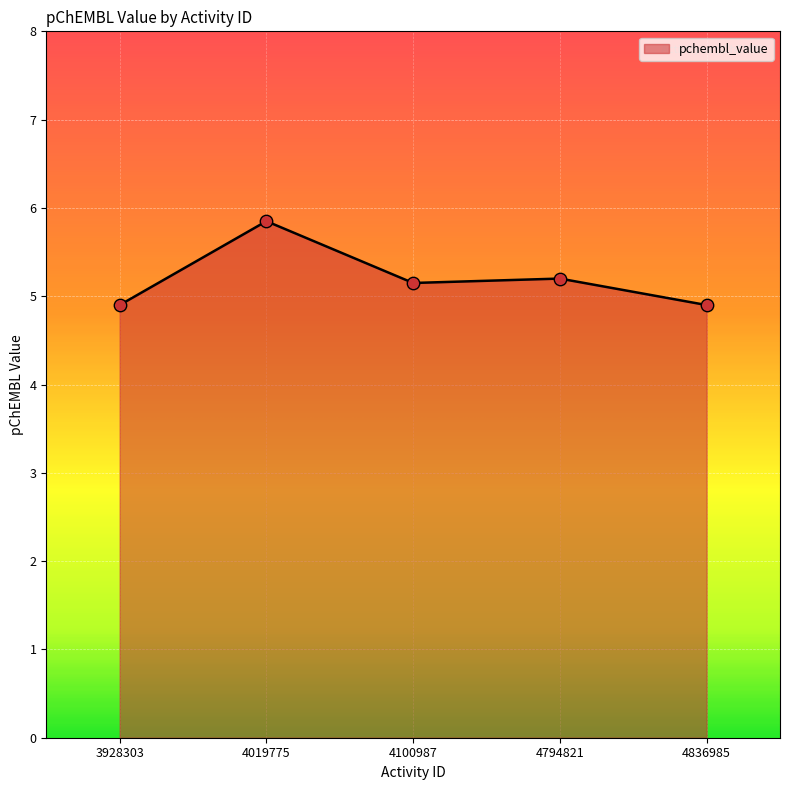

Between 4100987 and 3928303, which is larger?

4100987